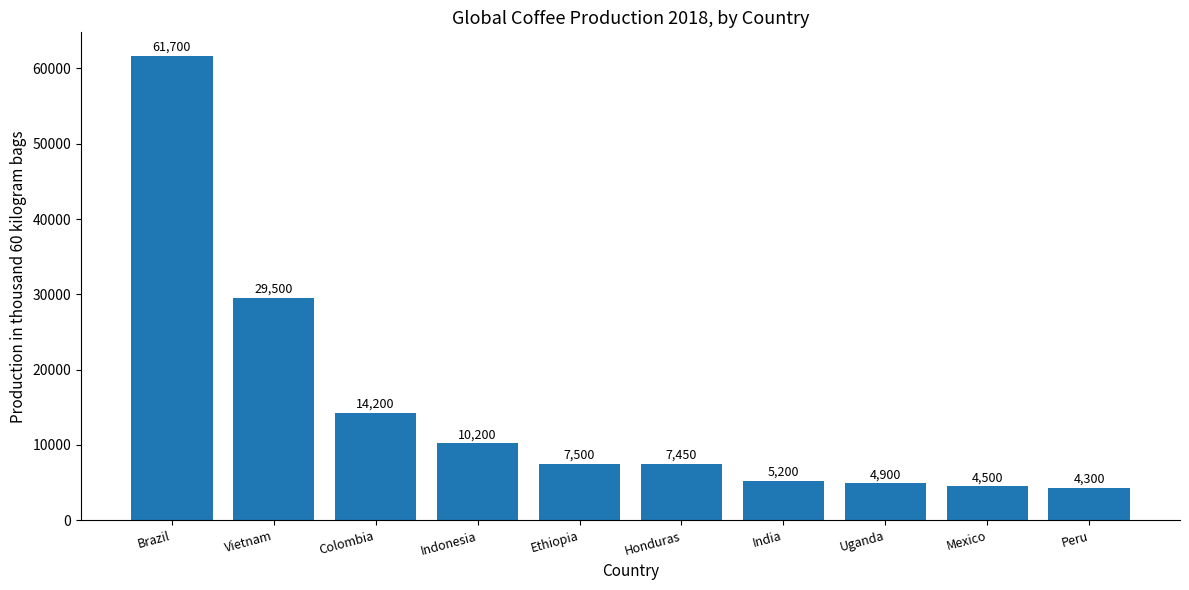

Rank the categories by value from highest to lowest.

Brazil, Vietnam, Colombia, Indonesia, Ethiopia, Honduras, India, Uganda, Mexico, Peru